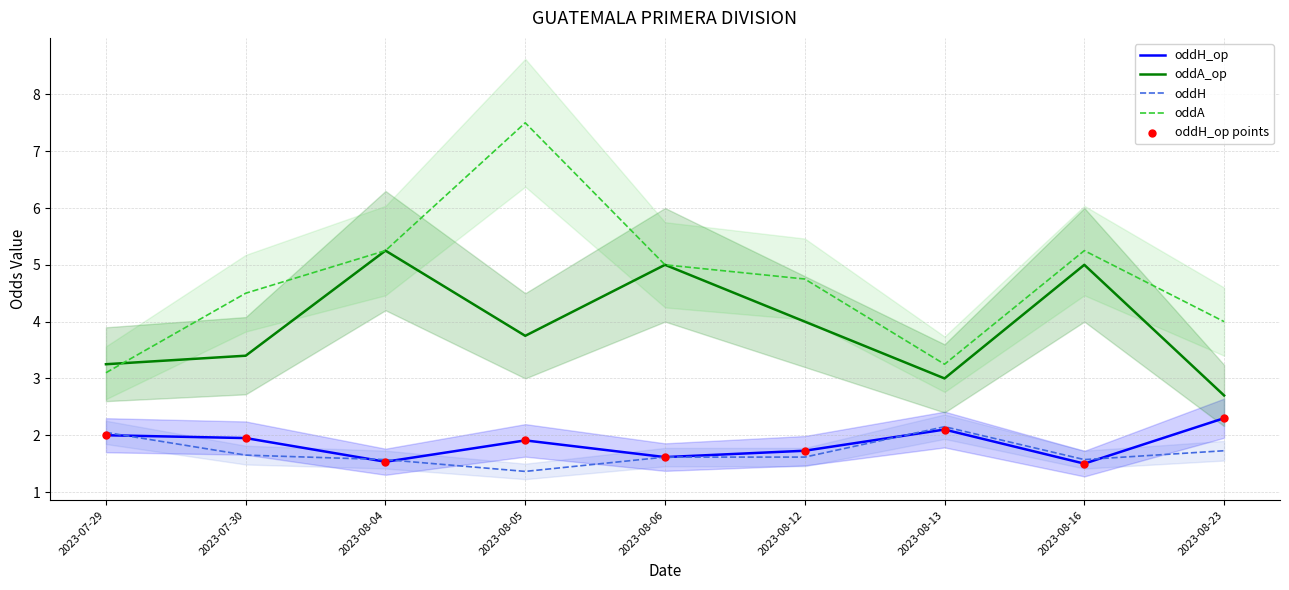

What is the total value across all series at 2023-08-13?

12.6